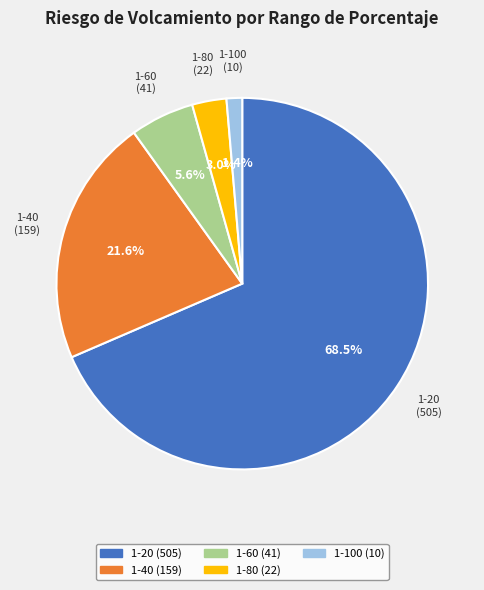

How many segments does this pie chart have?

5